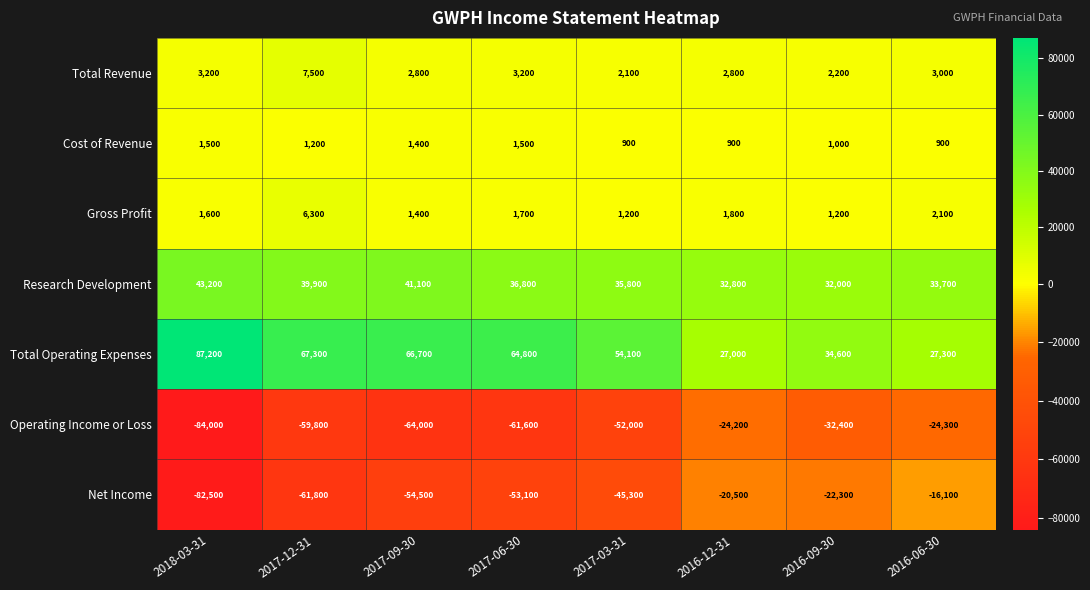

The Net Income series shows -54500 at 2017-09-30. True or false?

True